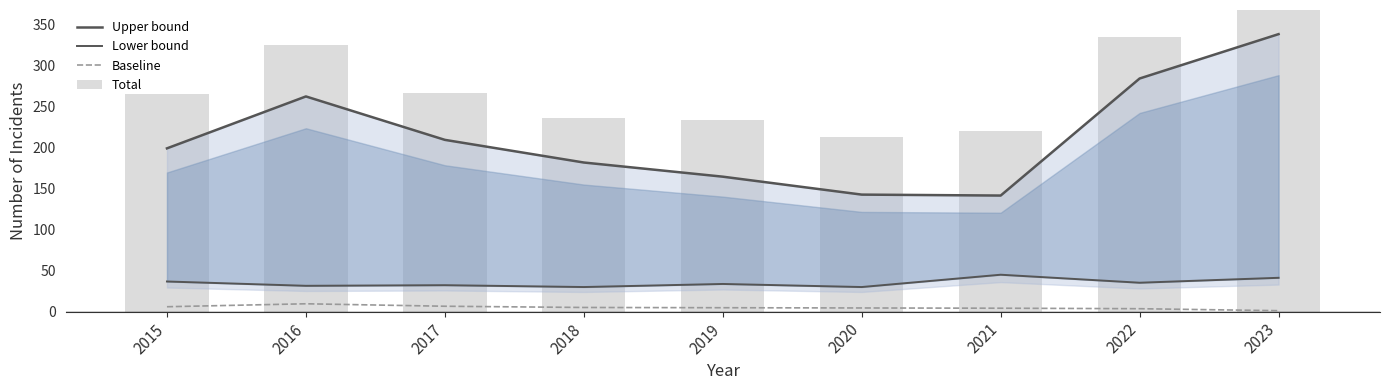

Reading left to right, transcribe all the data shown in this chart.

Upper bound: 198.9	262.2	209.3	181.7	164.4	142.6	141.4	284.0	338.1
Lower bound: 36.8	31.5	32.2	30.0	33.8	30.0	45.0	35.2	41.2
Baseline: 6.0	9.6	6.6	5.1	4.8	4.5	4.2	3.6	1.2
Total: 265.0	325.0	266.0	236.0	233.0	213.0	220.0	334.0	378.0